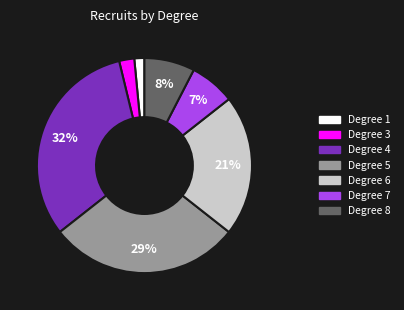

Count the number of slices in the pie.

7